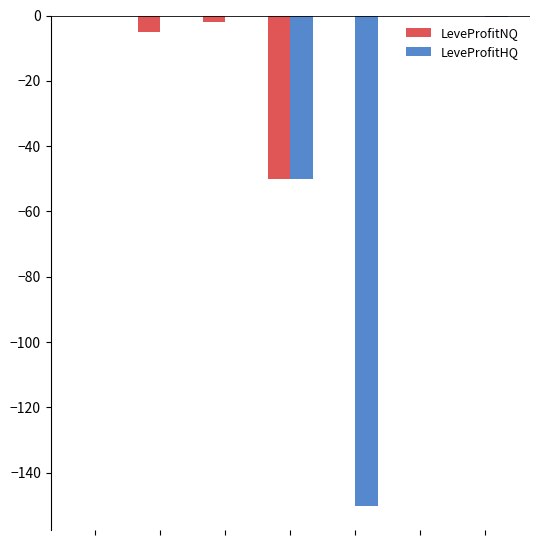

What is the sum of all LeveProfitHQ values?

-201.2